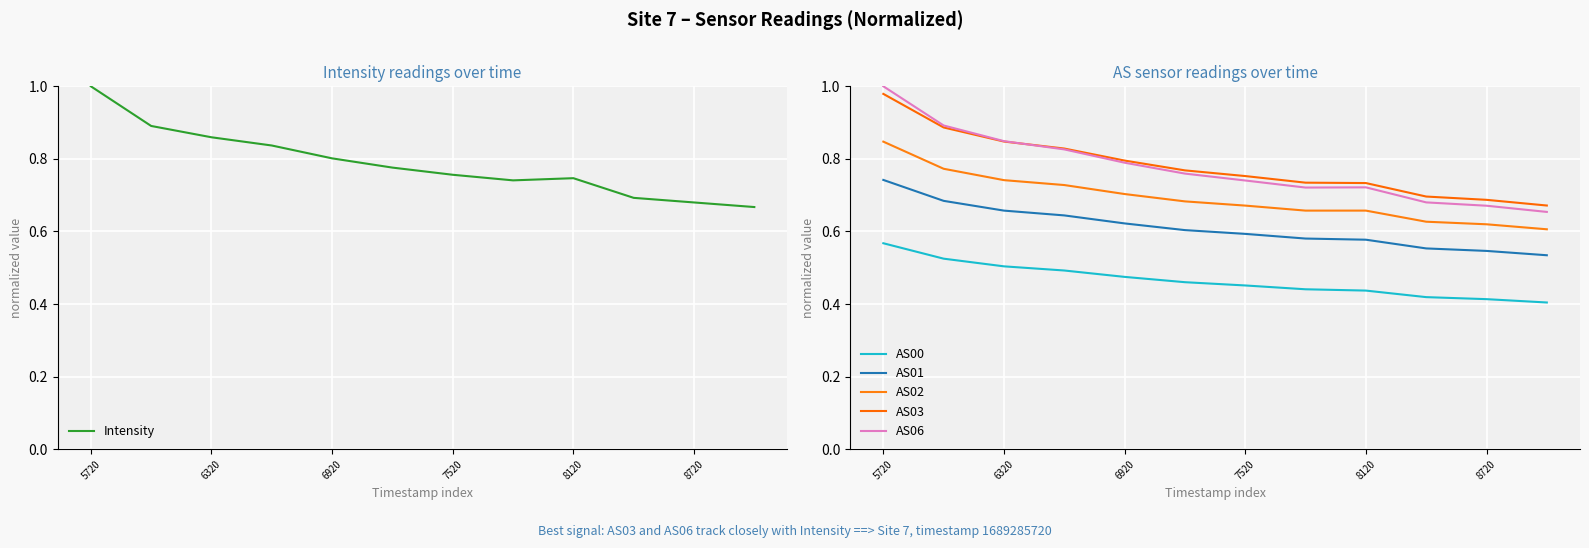

True or false: AS06 and AS02 cross at least once.

False